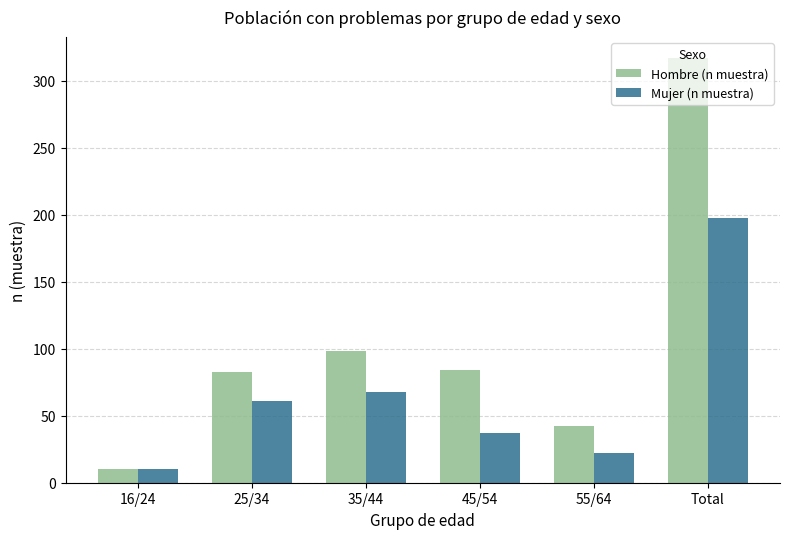

Where is Hombre (n muestra) nearest to the value 163?

35/44